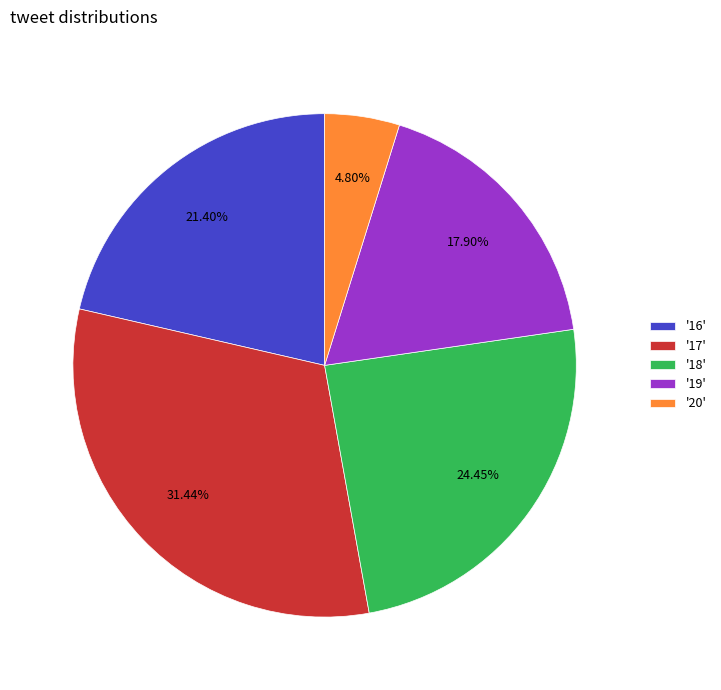

Rank the categories by value from highest to lowest.

'17', '18', '16', '19', '20'